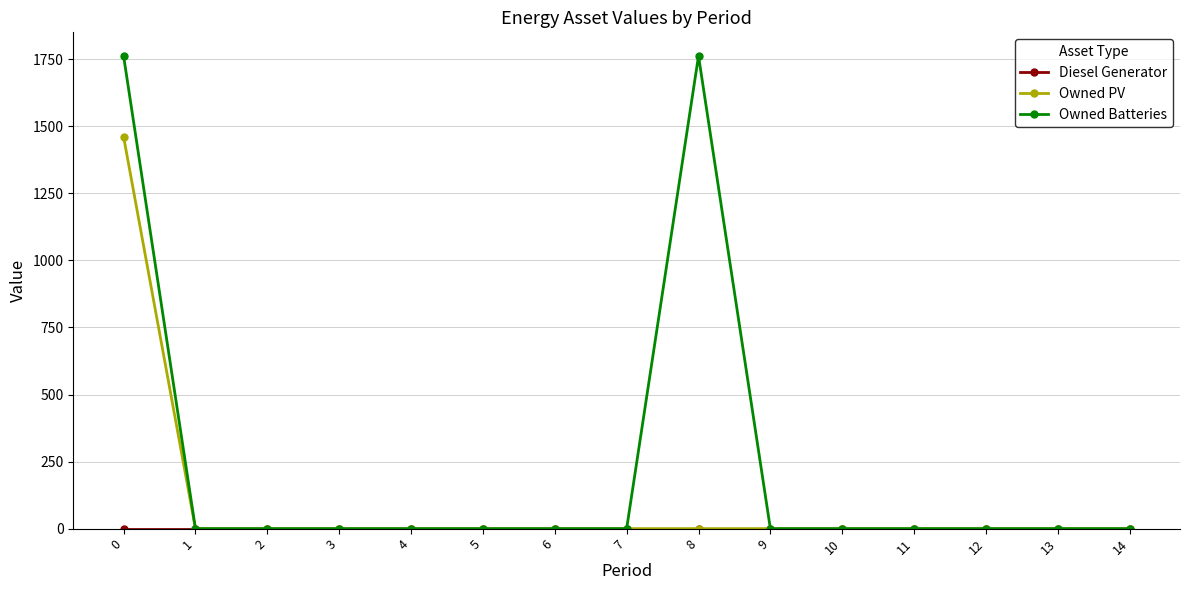

Which series has the largest range (max minus min)?

Owned Batteries